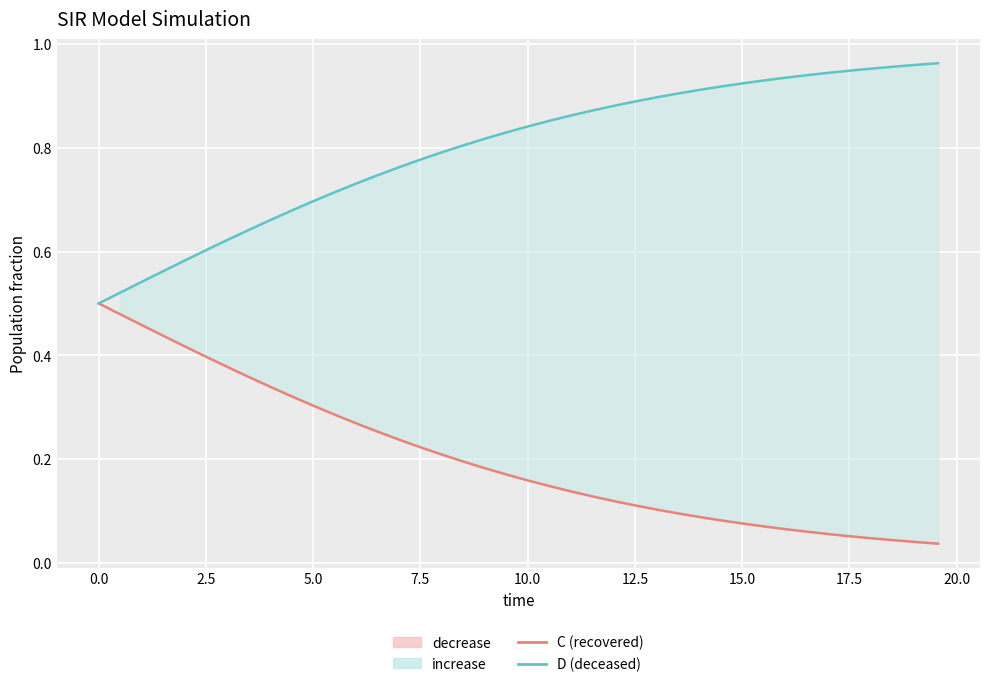

Which series has the largest total across all categories?

D (deceased)